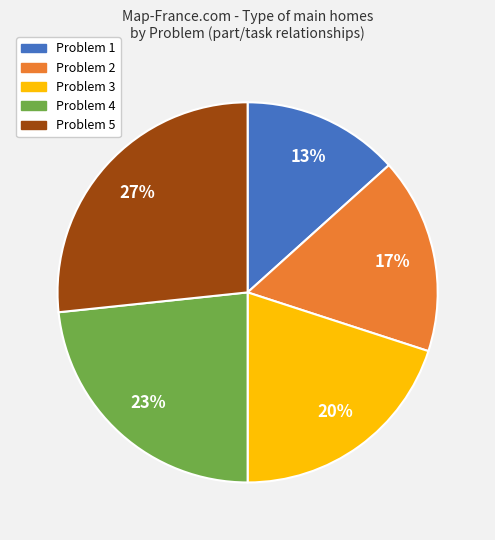

Which slice is the smallest?

Problem 1